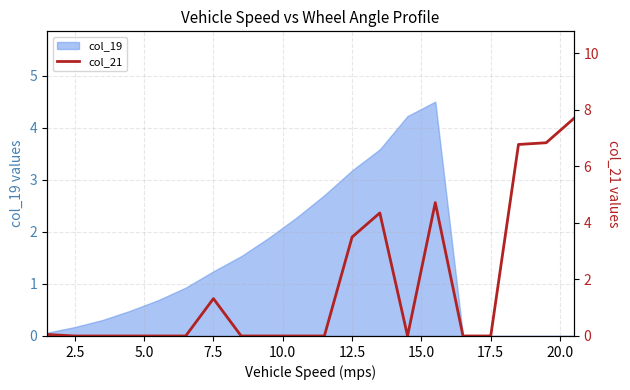

True or false: the data has more than 2 interior local peaks.

True